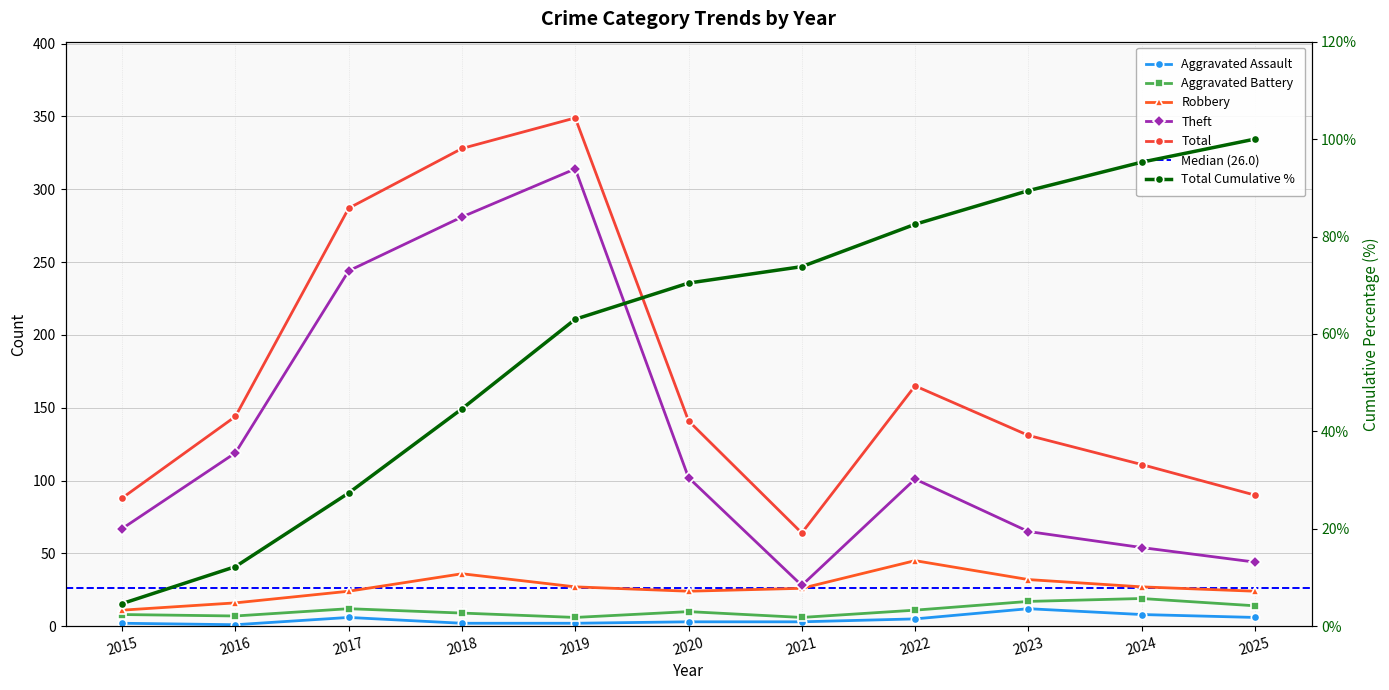

True or false: Aggravated Assault and Theft cross at least once.

False